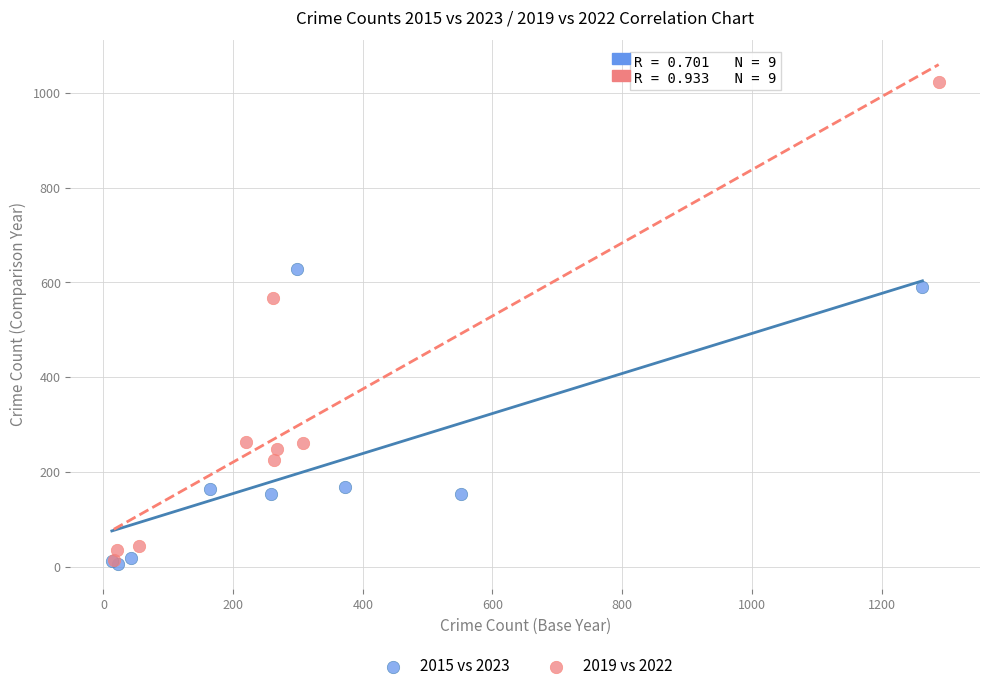

What are all the series names shown in the legend?

2015 vs 2023, 2019 vs 2022